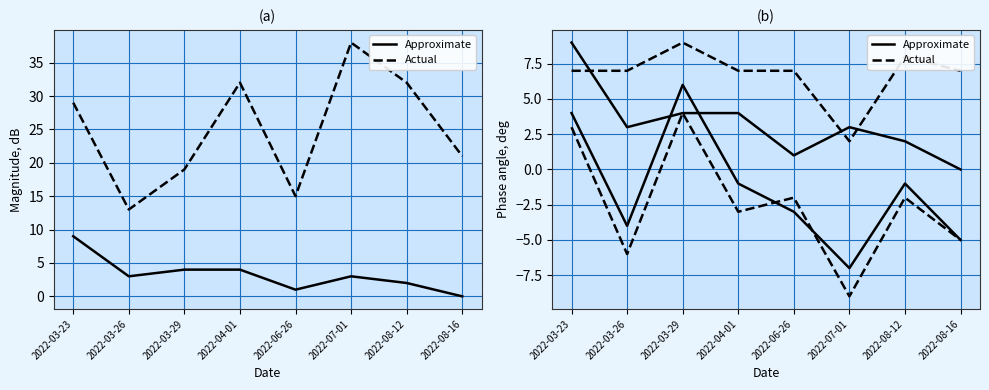

The value of PC at 2022-06-26 is 4. True or false?

False